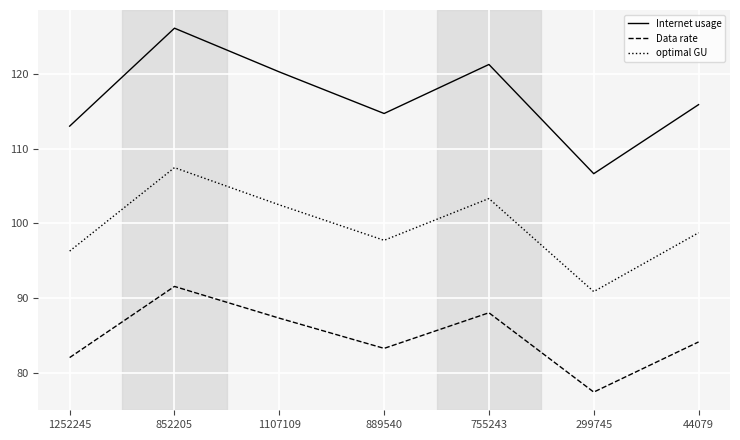

In Internet usage, how many points are higher than both neighbors (excluding endpoints)?

2